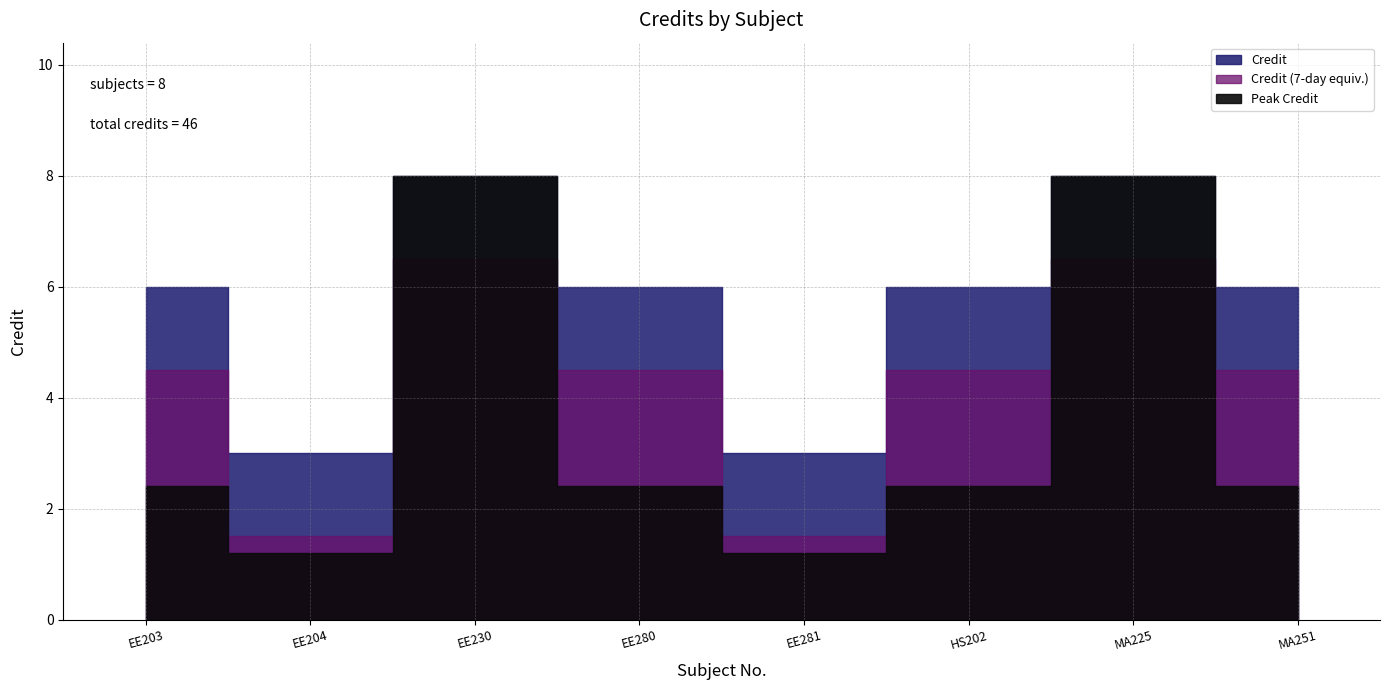

How many points are lower than both their immediate neighbors (excluding endpoints)?

2